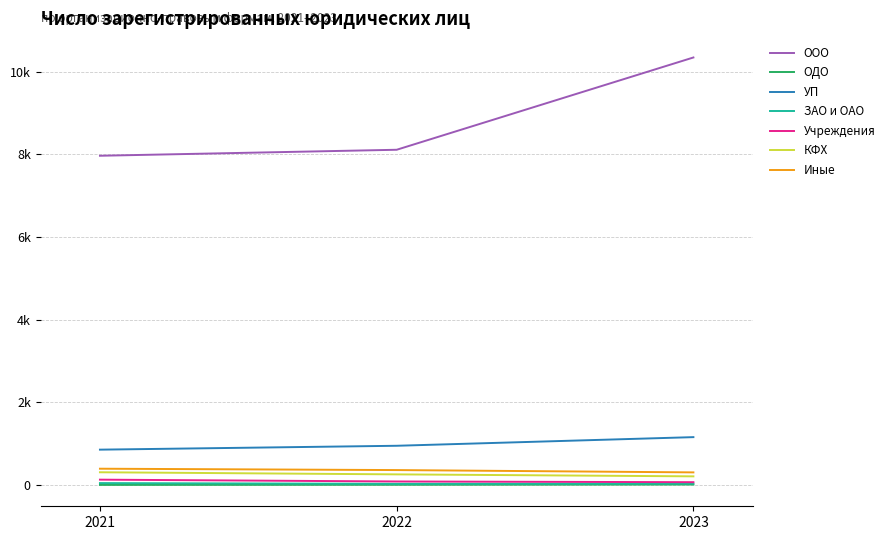

Is this an area chart (filled region under the line)?

No